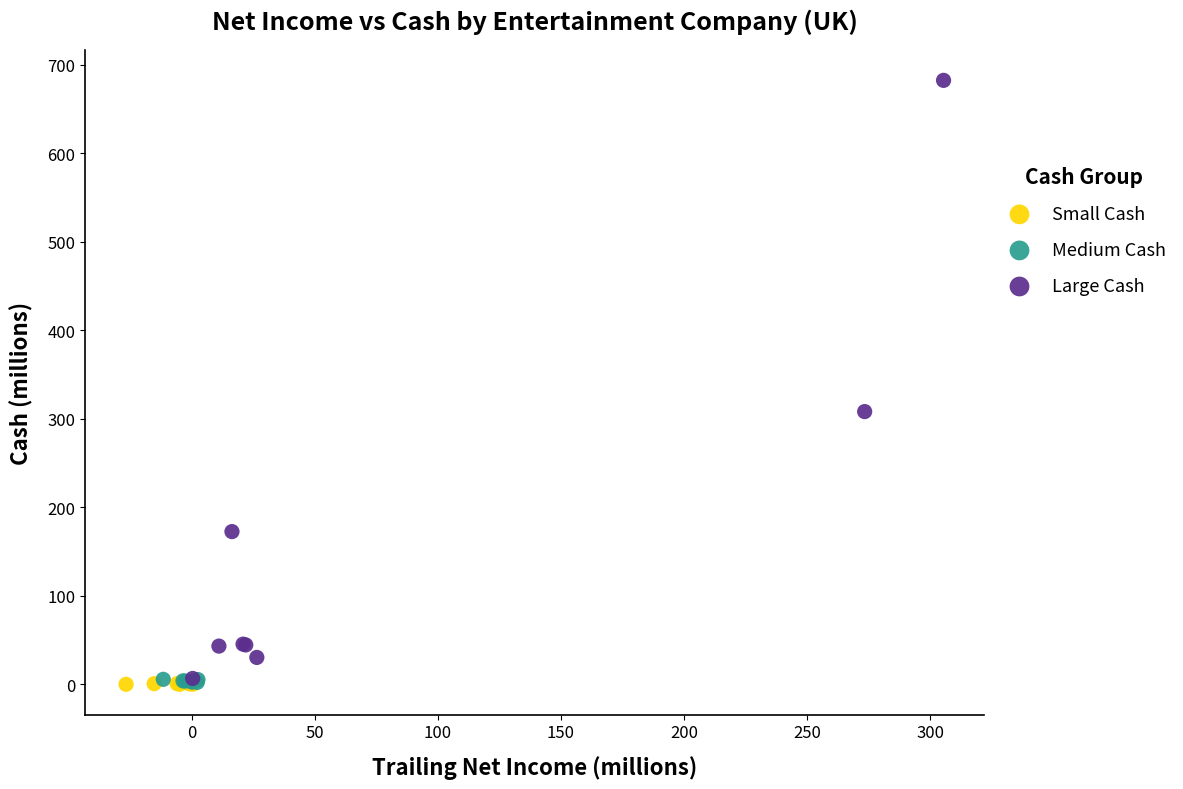

Which series contains the highest Y value?

Large Cash